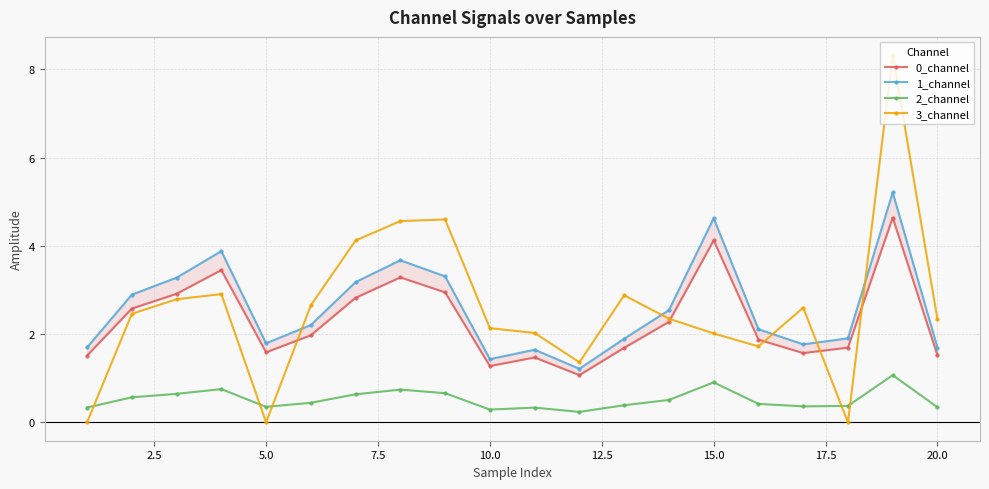

Which series has the largest total across all categories?

1_channel